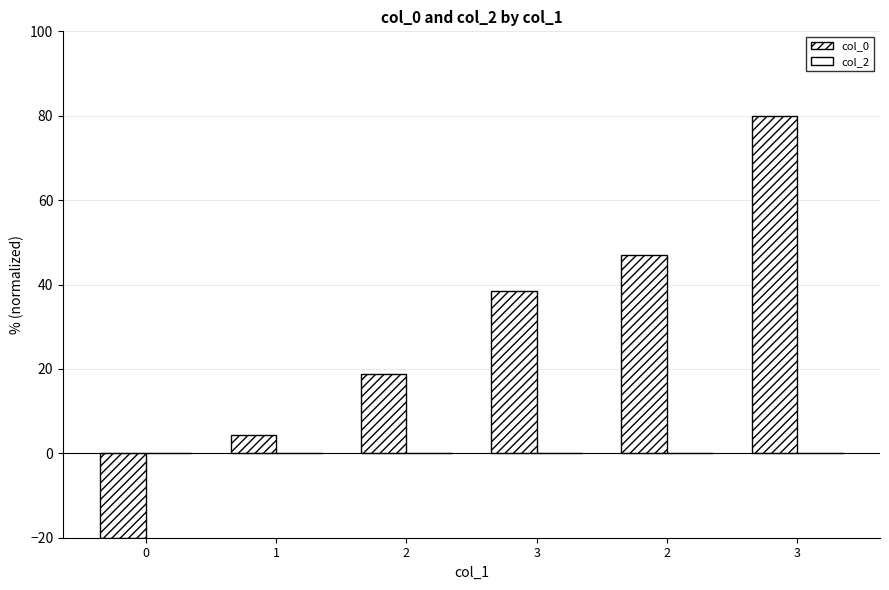

Are the bars grouped side by side (vs. stacked)?

No